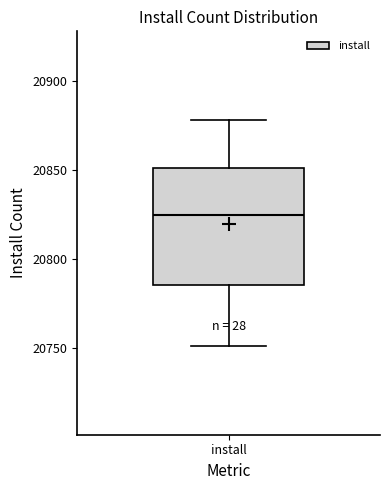

Read this box plot against the y-axis: the position of the median line, the range covered by the box, and the ends of both whiskers. The values are not printed on the chart, so give them approximately, as read against the axis.

median 20825, box 20785 to 20850, whiskers 20750 to 20880